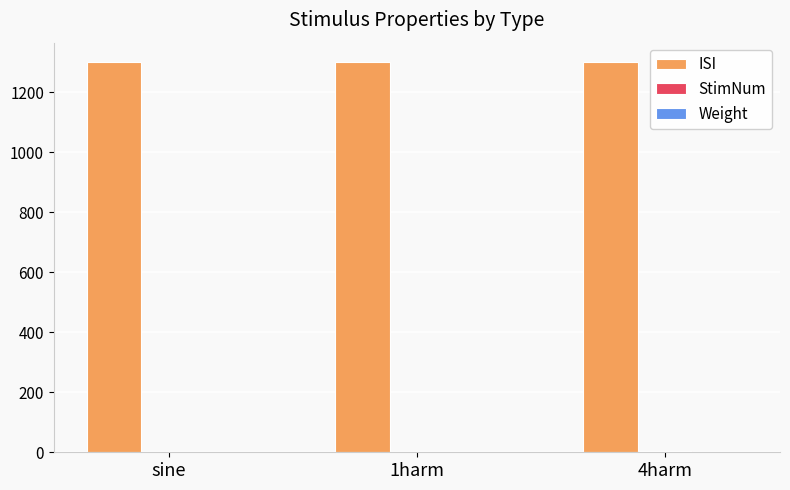

What is the maximum value for ISI?

1300